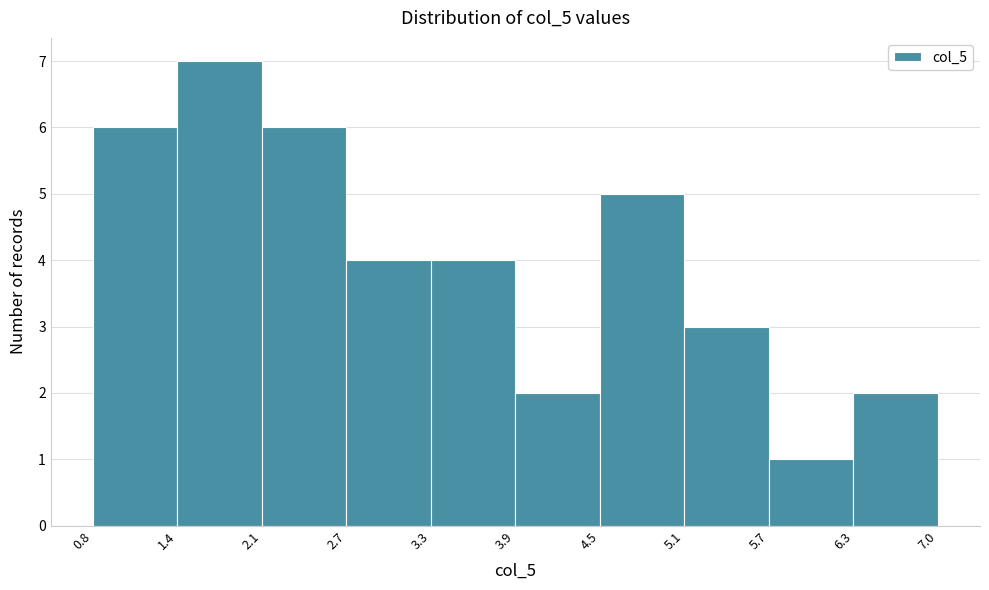

Reading left to right, transcribe this chart: for each bar, give the range it covers on the x-axis and its height. The values are not printed on the chart, so give them approximately, as read against the axis.

0.8 to 1.4: 6
1.4 to 2.1: 7
2.1 to 2.7: 6
2.7 to 3.3: 4
3.3 to 3.9: 4
3.9 to 4.5: 2
4.5 to 5.1: 5
5.1 to 5.7: 3
5.7 to 6.3: 1
6.3 to 7.0: 2